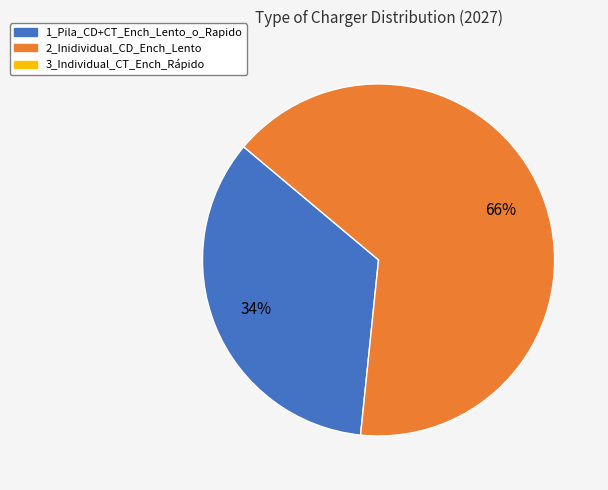

To the nearest percent, what is the average slice percentage?

50%